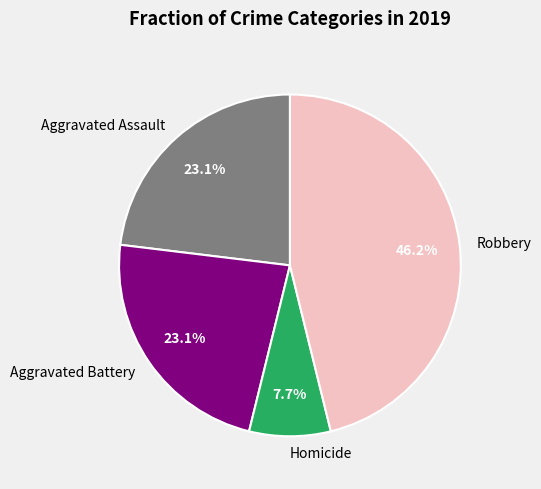

To the nearest percent, what portion does Homicide represent?

8%